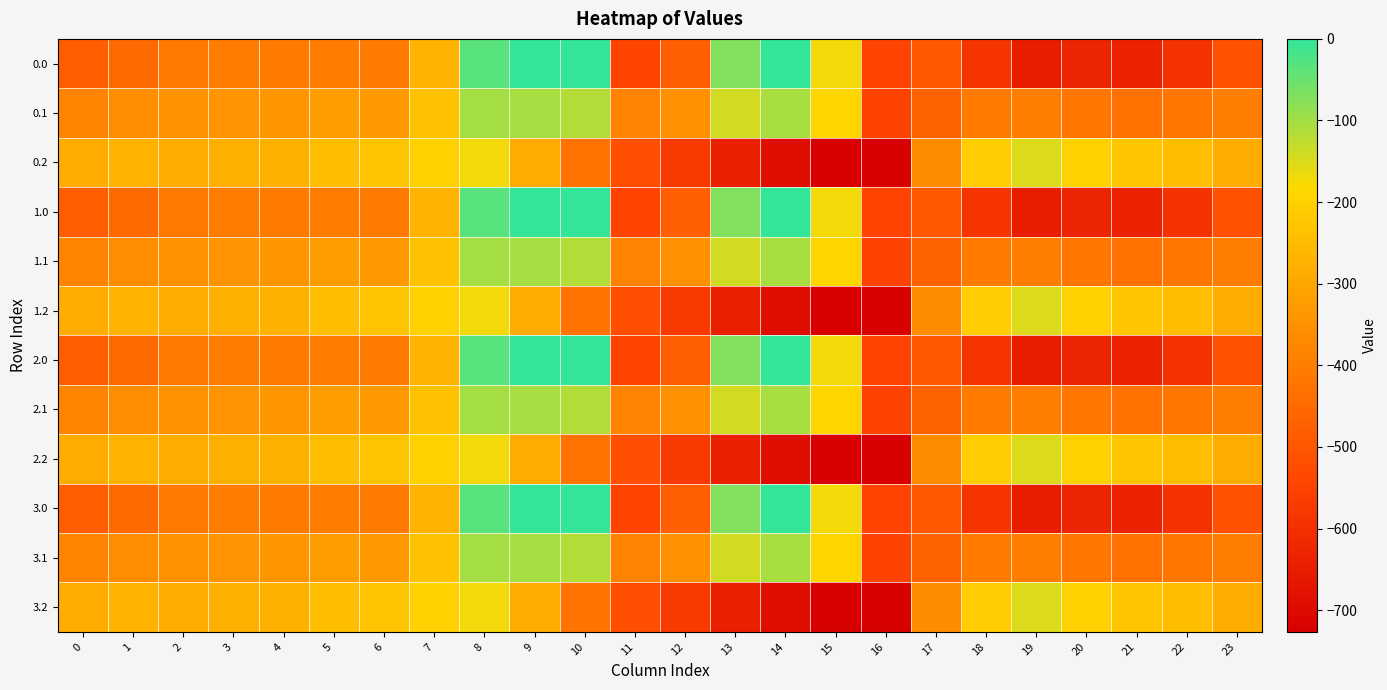

How many series are shown in this chart?

12